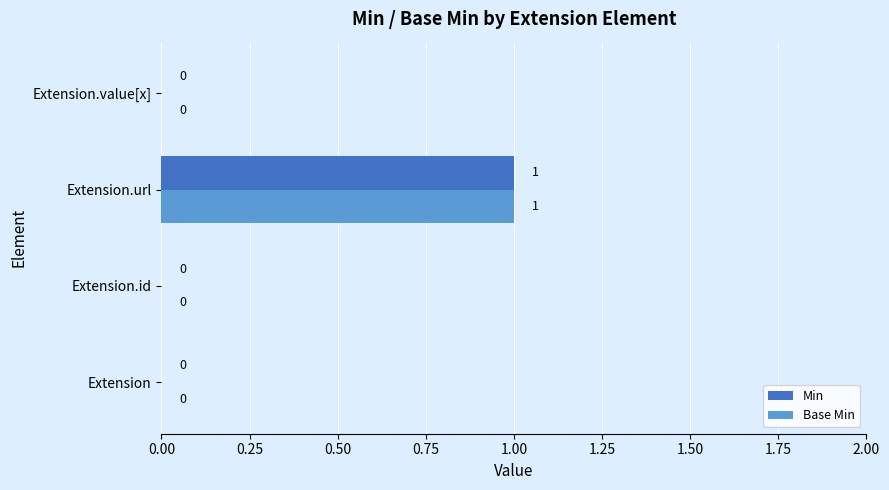

The Base Min series shows 1 at Extension.url. True or false?

True